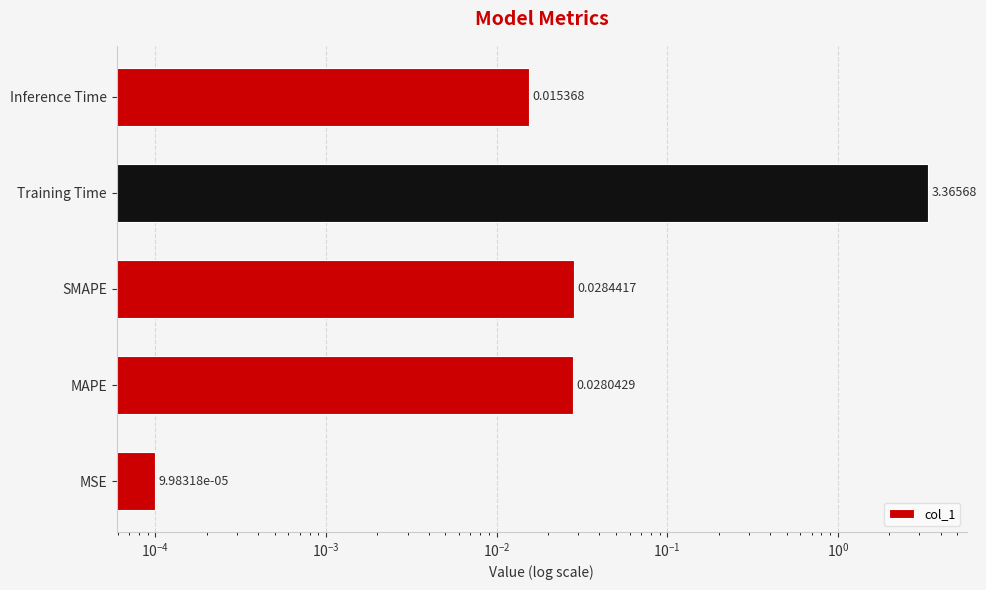

True or false: the data shows 0.0 at SMAPE.

True